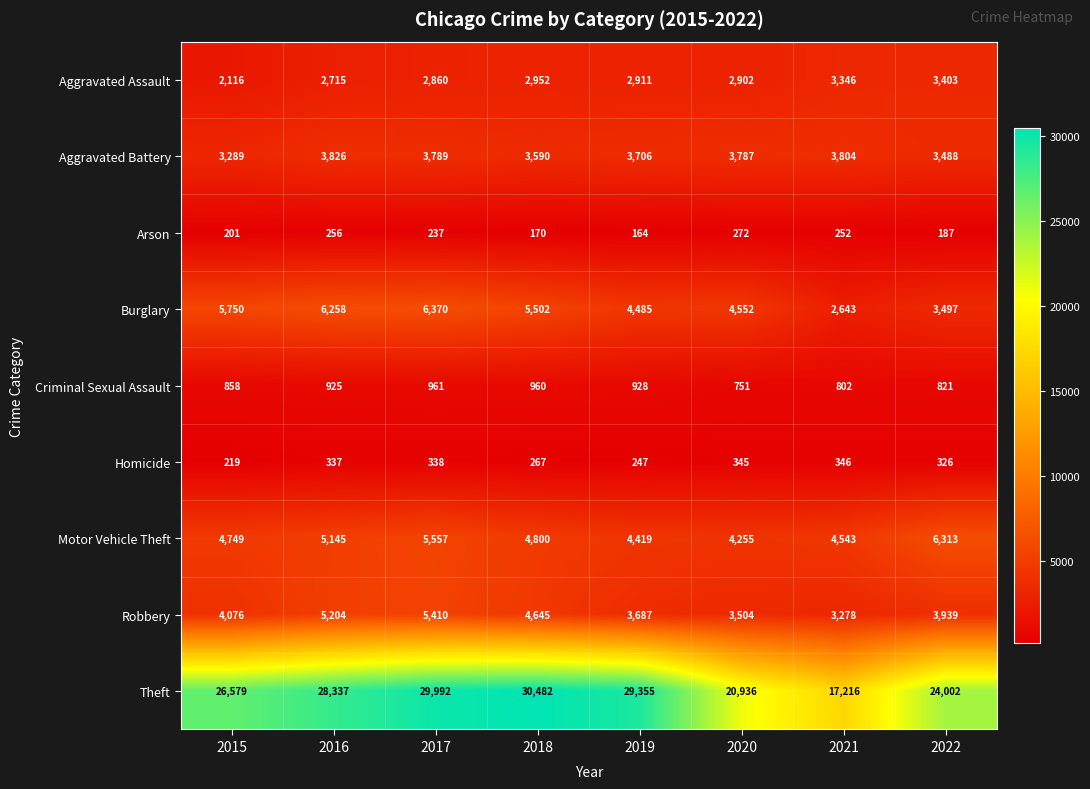

At how many categories does at least one series exceed 25196?

5